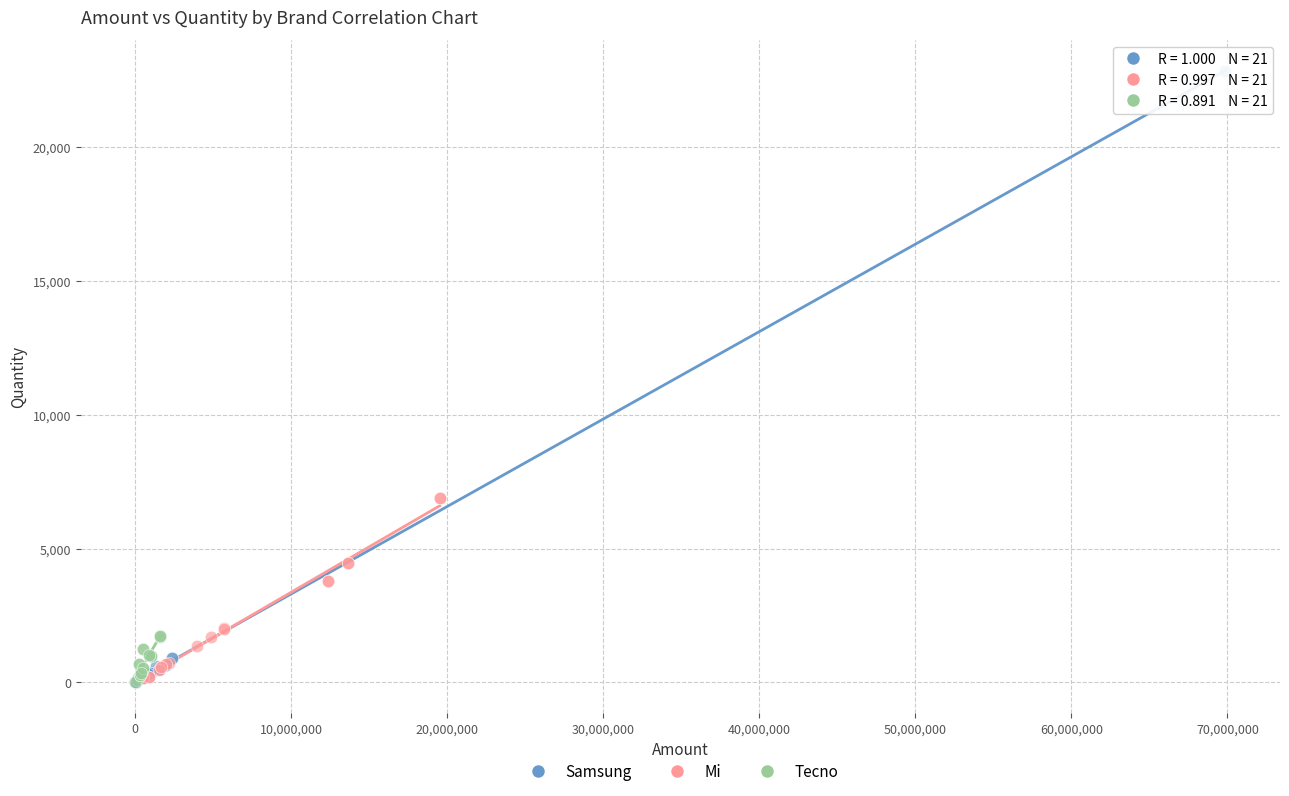

Which series contains the highest Y value?

Samsung